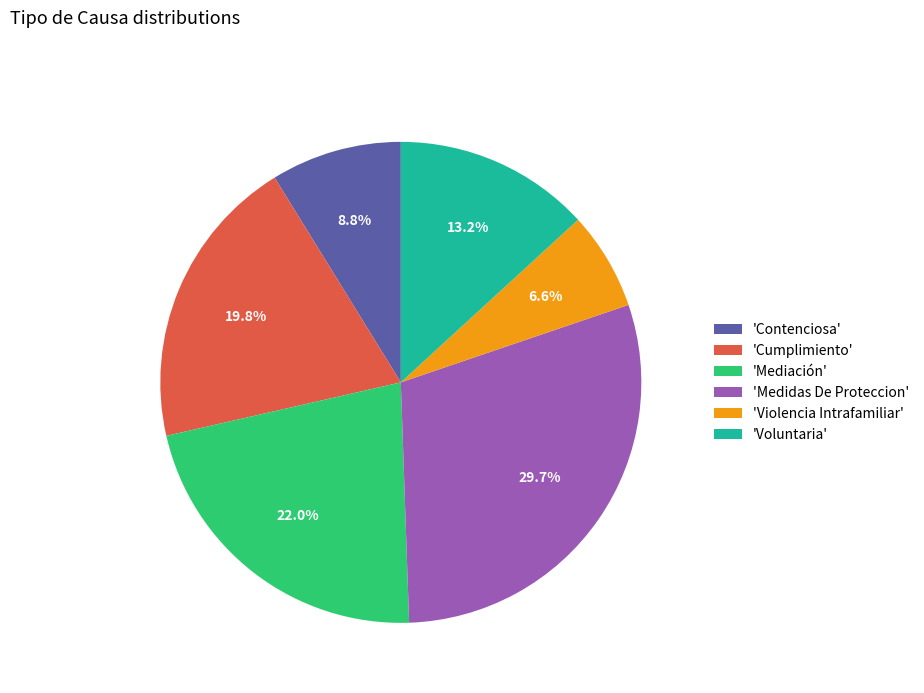

Rank the categories by value from lowest to highest.

'Violencia Intrafamiliar', 'Contenciosa', 'Voluntaria', 'Cumplimiento', 'Mediación', 'Medidas De Proteccion'